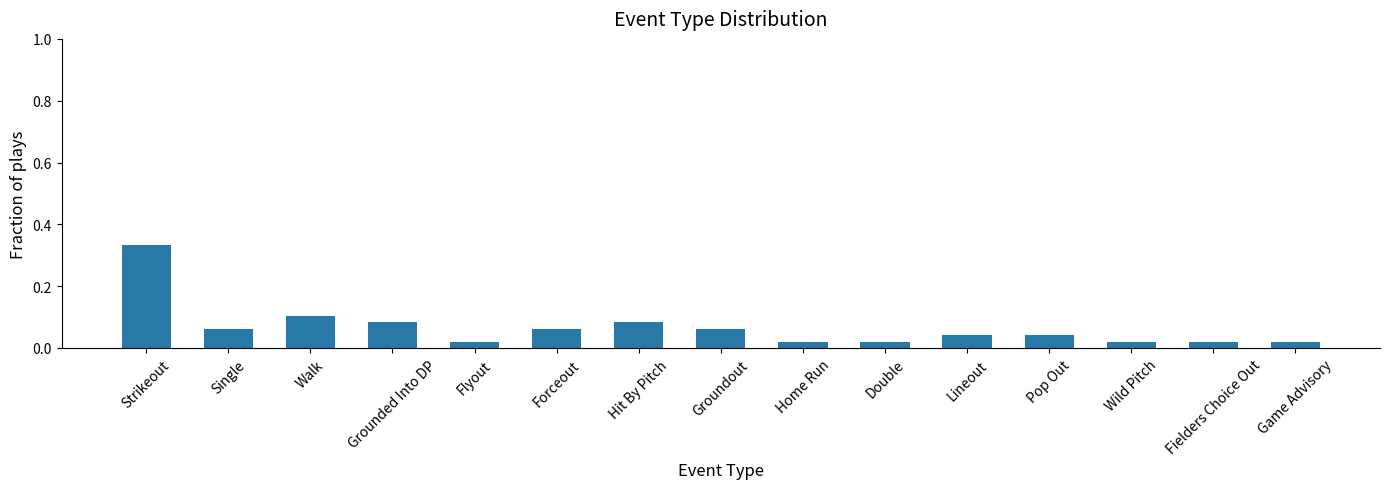

The chart shows a value of 0.1 at Forceout. True or false?

True